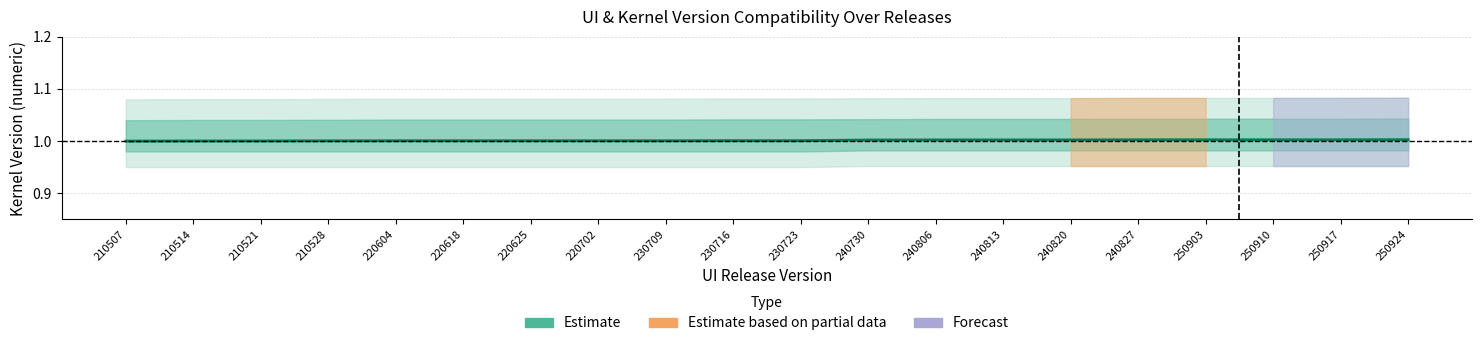

How many lines are shown in the chart?

1